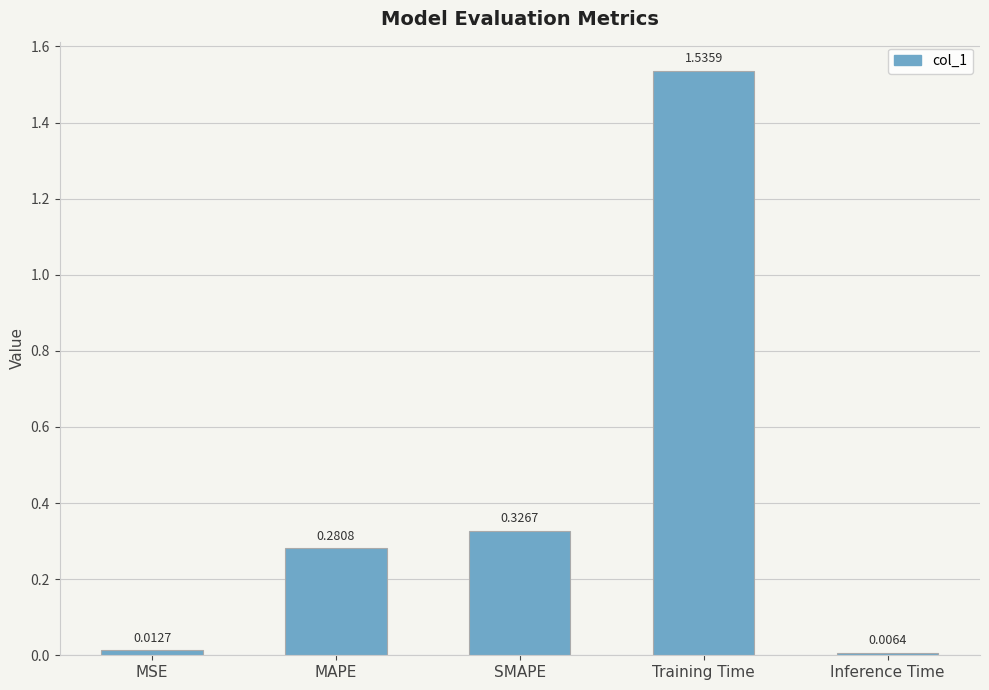

Which category has the highest value across all series?

Training Time